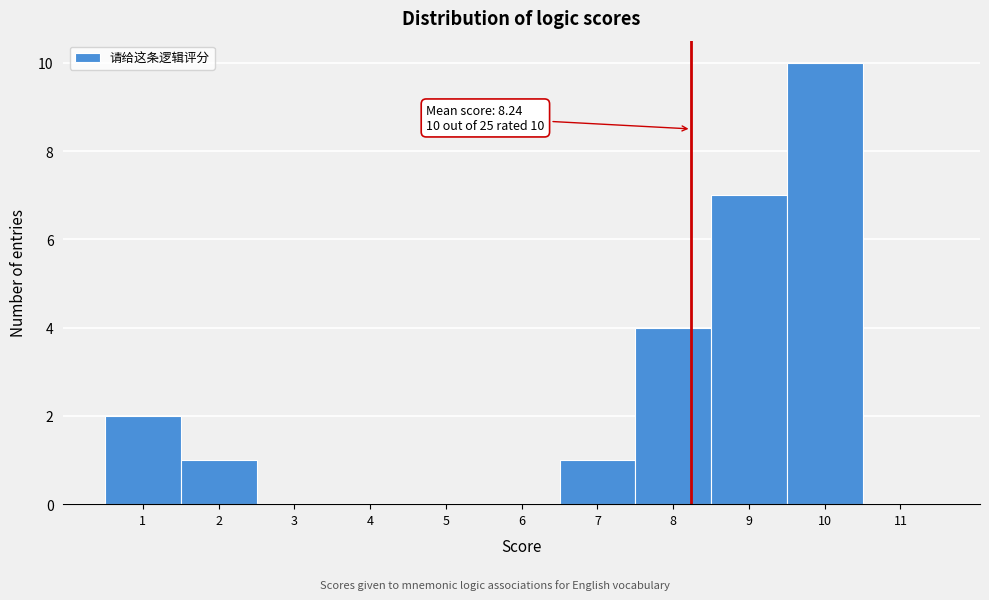

Over which range of the x-axis is the bar tallest?

9.5 to 10.5